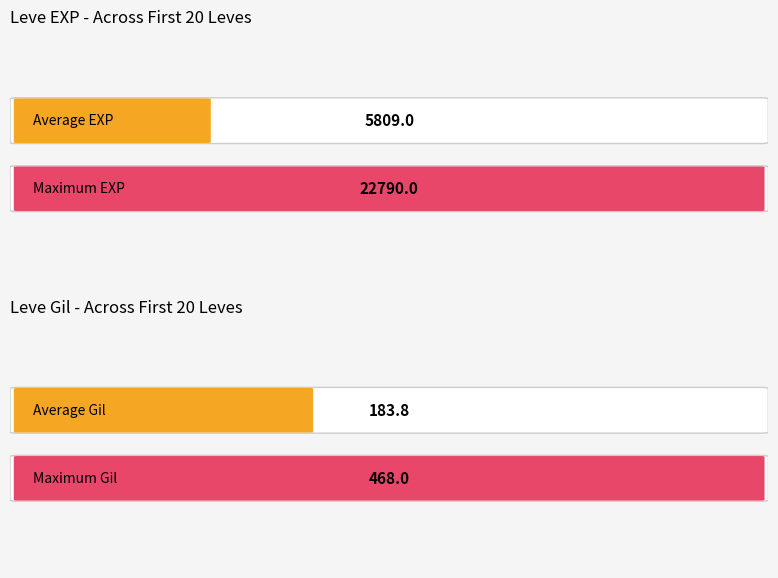

What are all the series names shown in the legend?

Leve EXP, Leve Gil